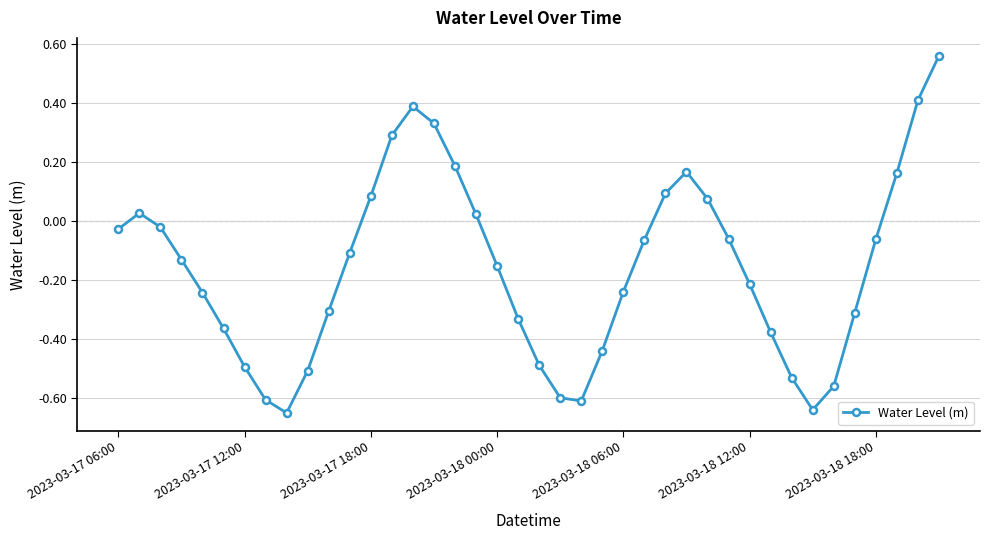

How many positive values are there?

13